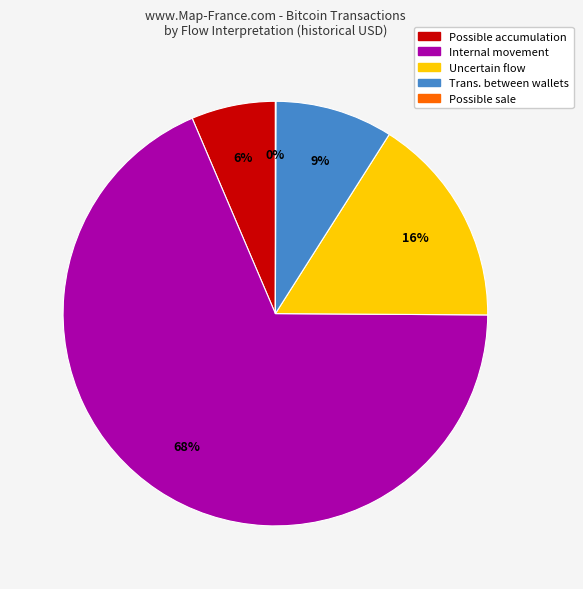

To the nearest percent, what is the average slice percentage?

20%